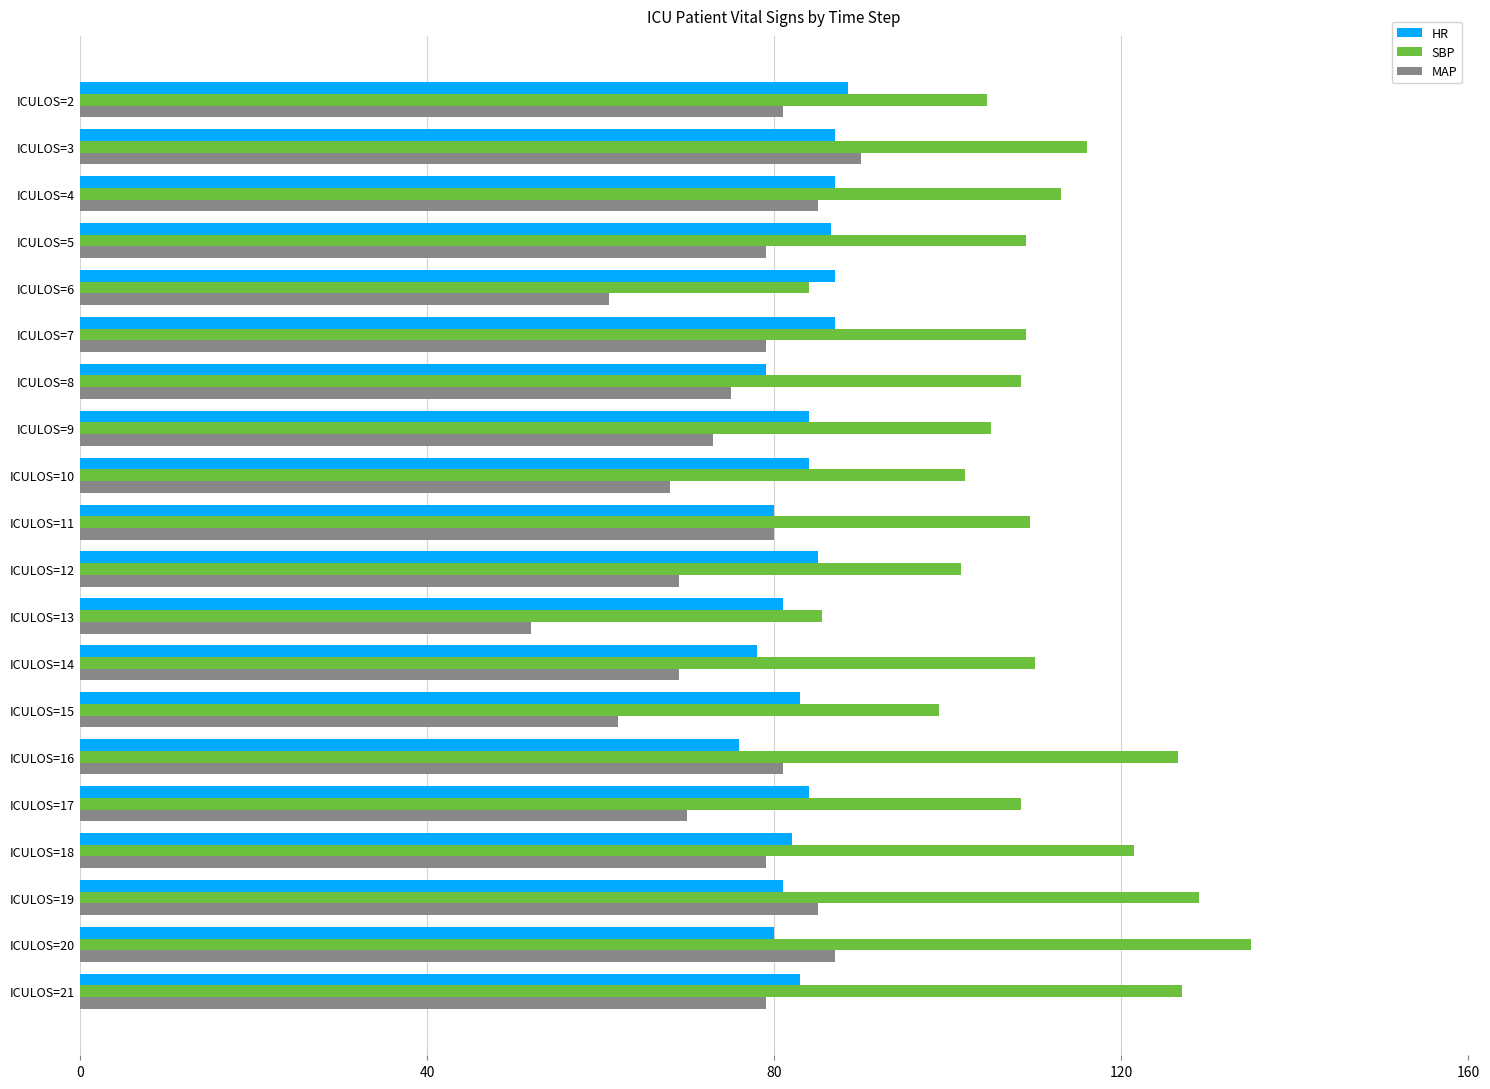

List the series in order of their peak value, highest first.

SBP, MAP, HR